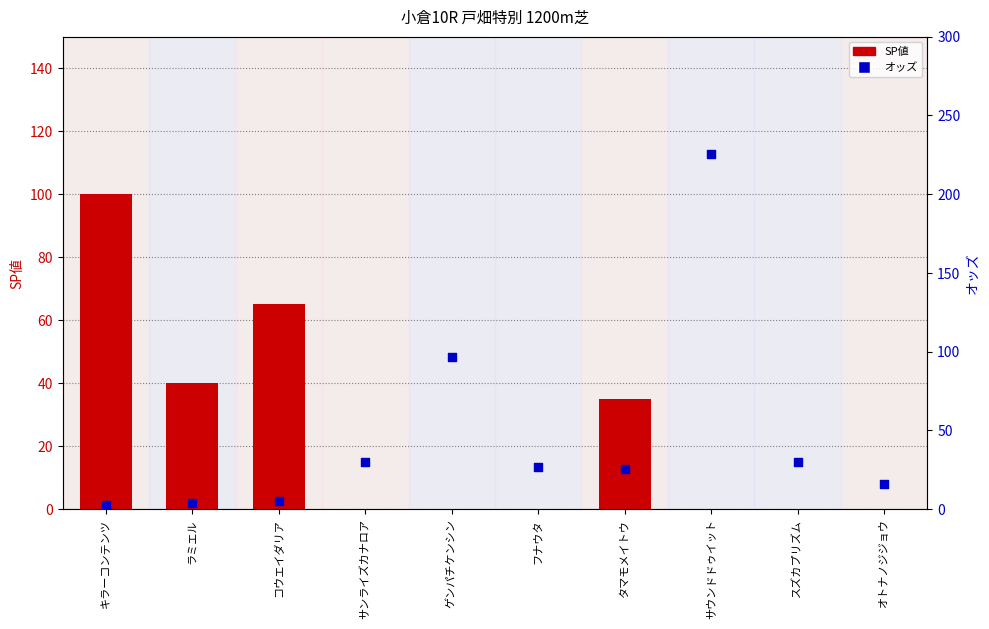

Which series has the widest spread of Y values?

オッズ